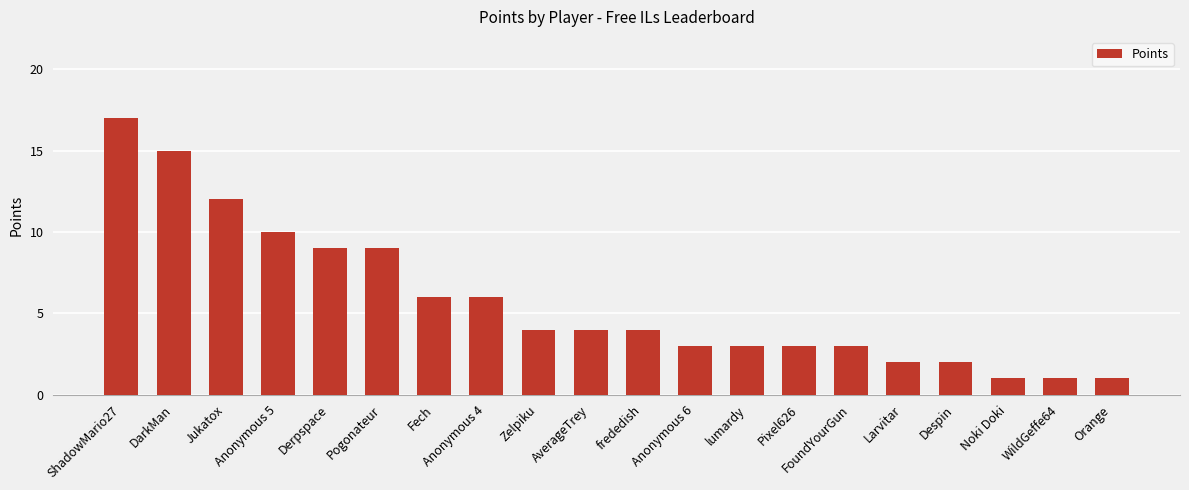

Between Anonymous 6 and Derpspace, which is larger?

Derpspace